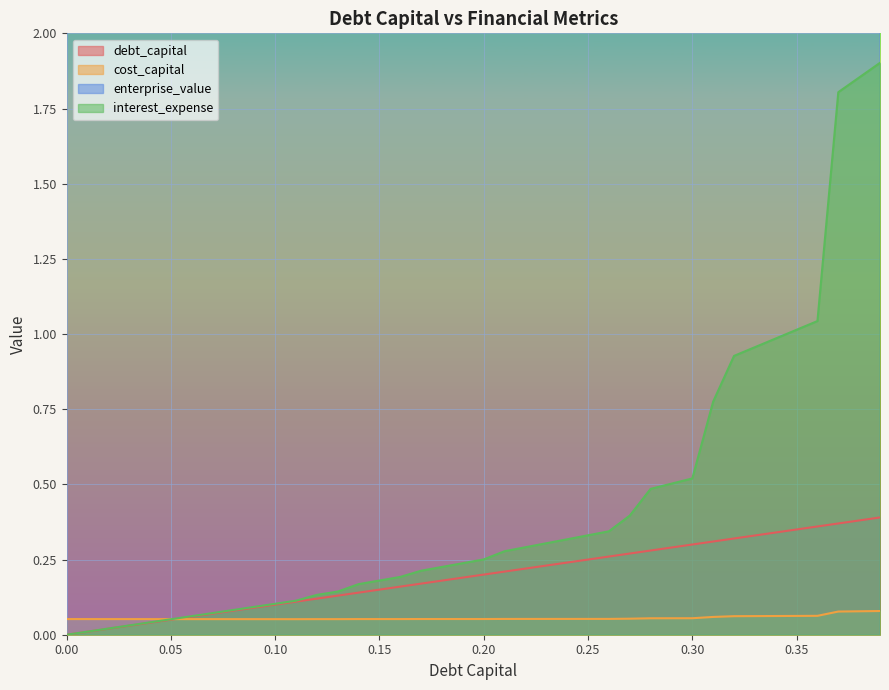

Is the value of debt_capital at 0.19 greater than the value of cost_capital at 0.2?

Yes